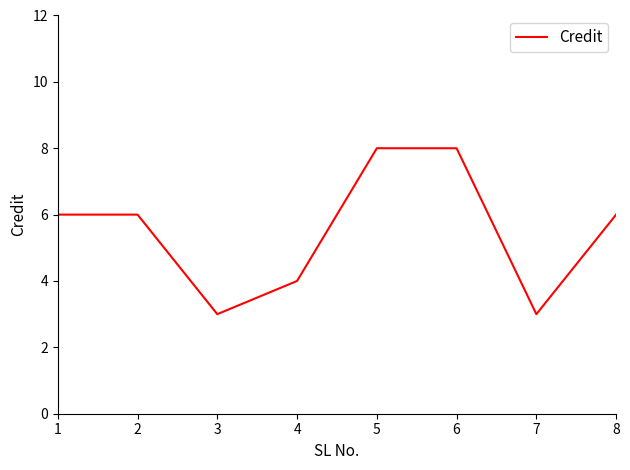

What is the maximum value shown in the chart?

8